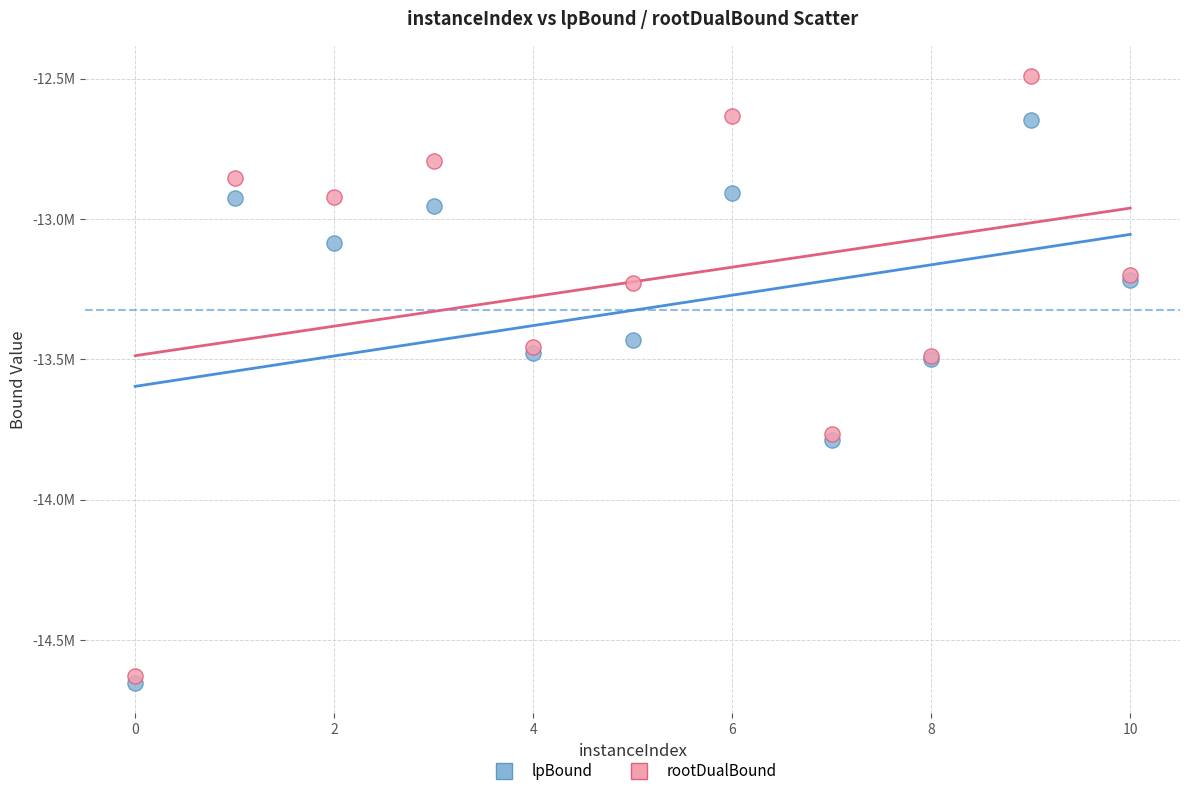

What are all the series names shown in the legend?

lpBound, rootDualBound